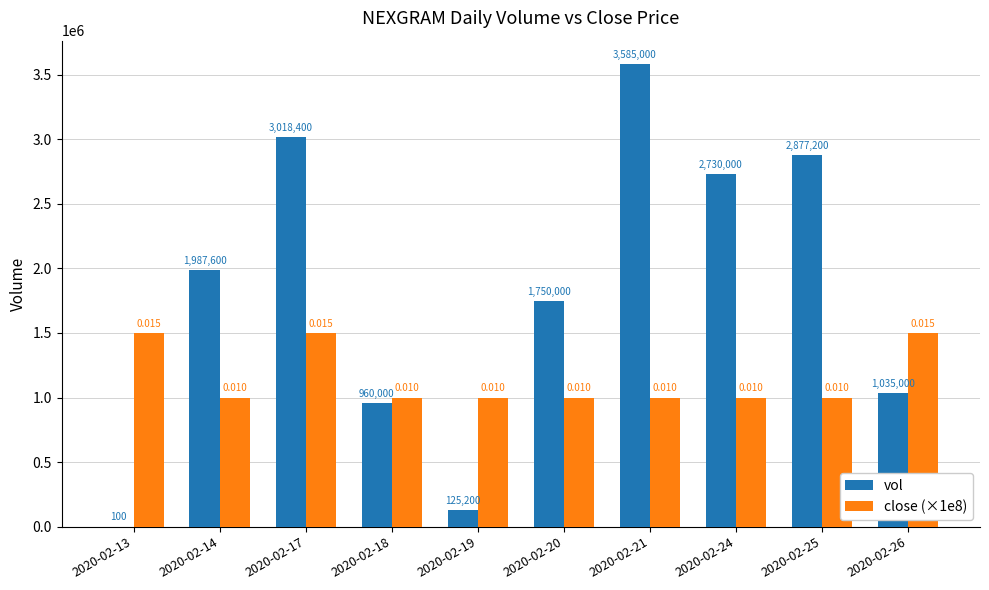

Which series has the largest total across all categories?

vol